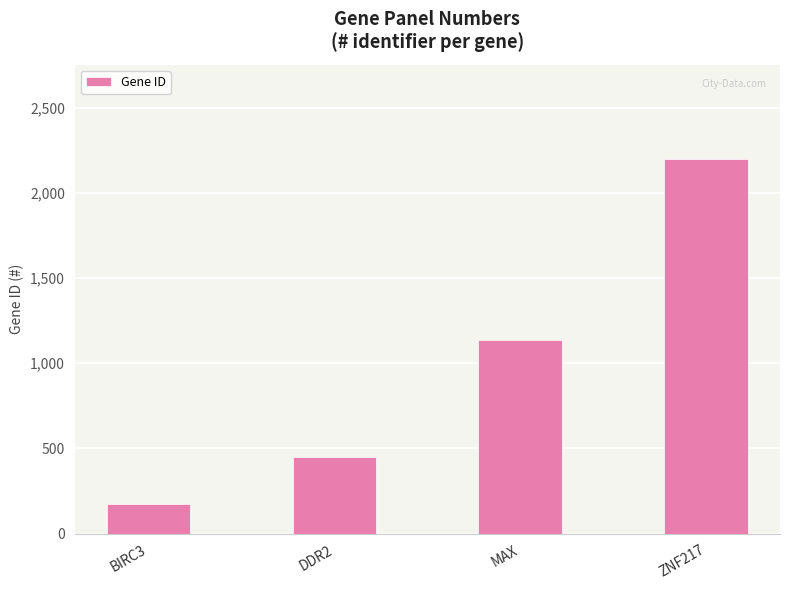

At which label is the value closest to 1187?

MAX